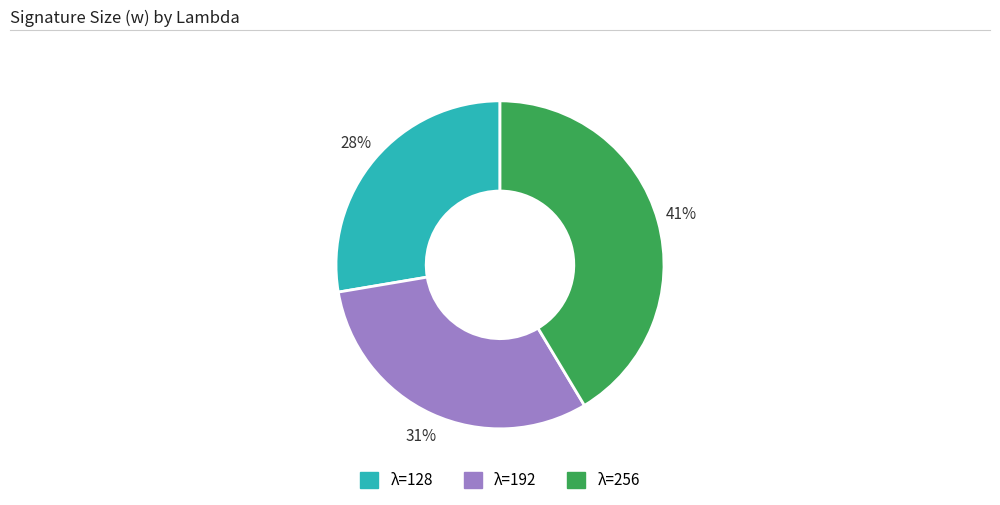

Does any single category account for the majority?

No